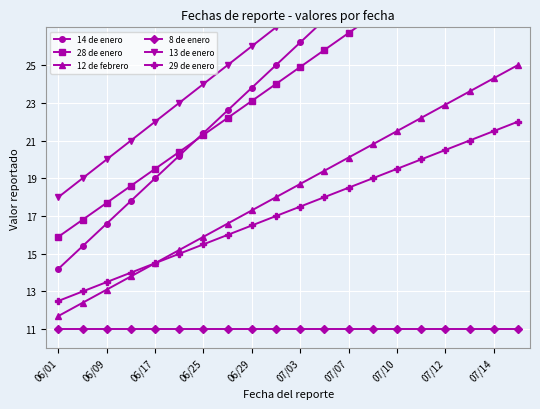

True or false: 12 de febrero has more than 2 interior local peaks.

False